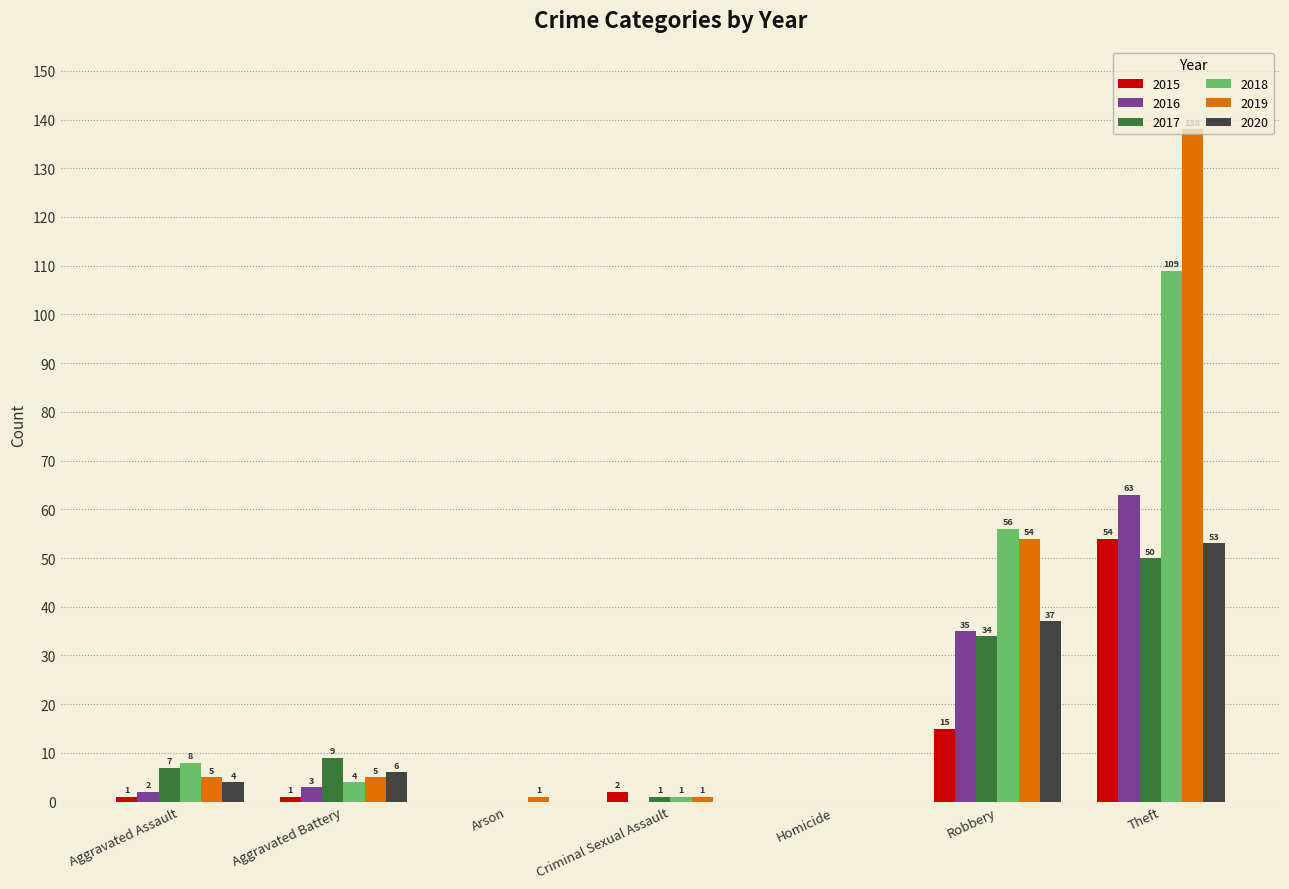

Which series changed the most between Arson and Theft?

2019